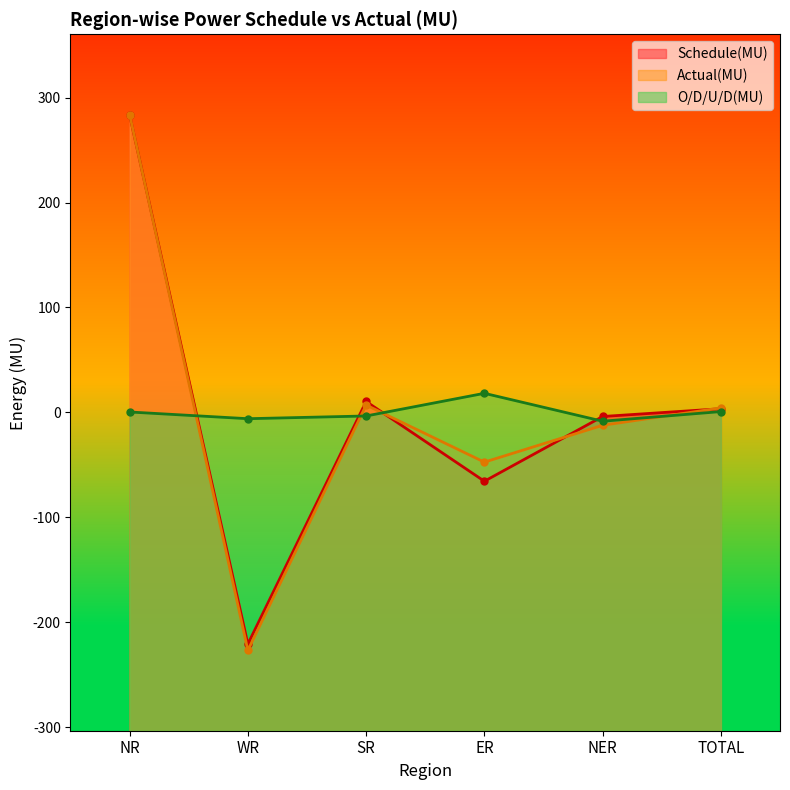

Reading left to right, list all the values displayed in this chart.

Schedule(MU): NR=283.4	WR=-220.8	SR=10.4	ER=-65.6	NER=-3.9	TOTAL=3.5
Actual(MU): NR=283.8	WR=-226.8	SR=7.0	ER=-47.4	NER=-12.3	TOTAL=4.3
O/D/U/D(MU): NR=0.4	WR=-6.0	SR=-3.4	ER=18.2	NER=-8.4	TOTAL=0.8